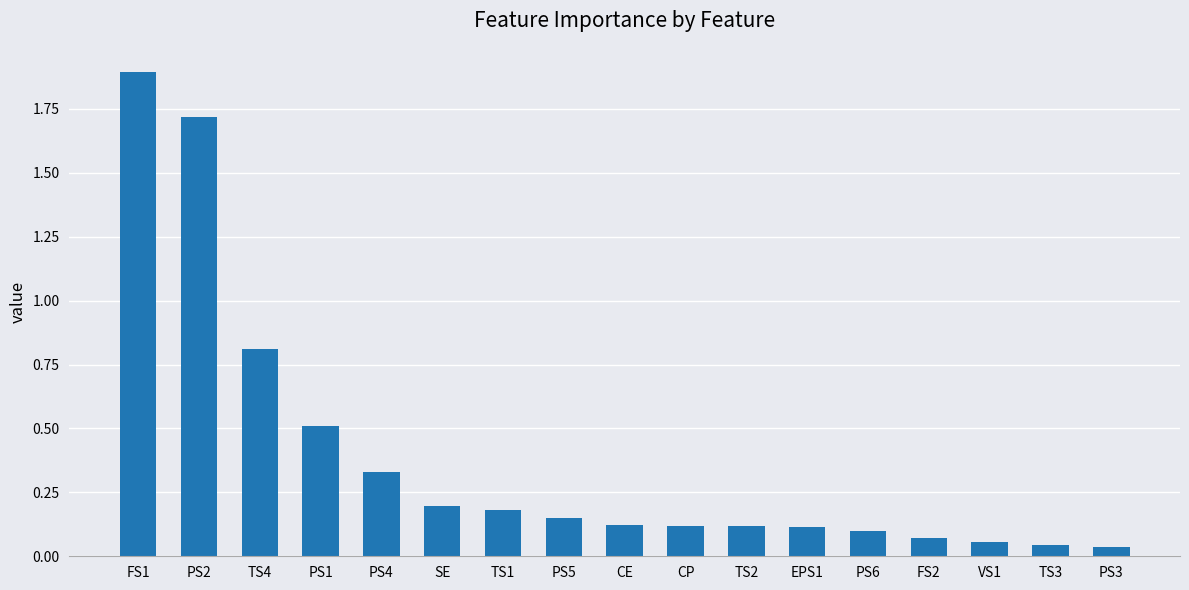

What is the greatest value displayed?

1.9